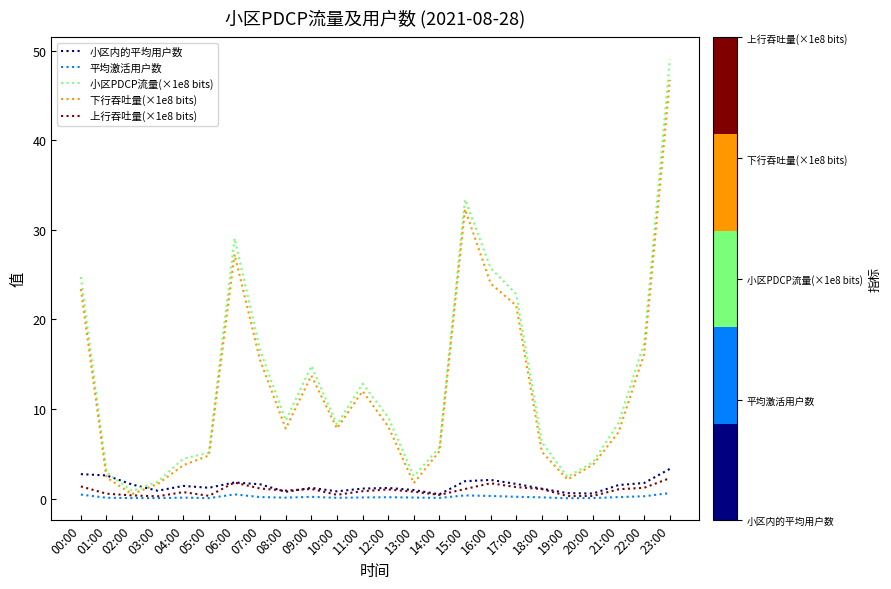

Is this an area chart (filled region under the line)?

No